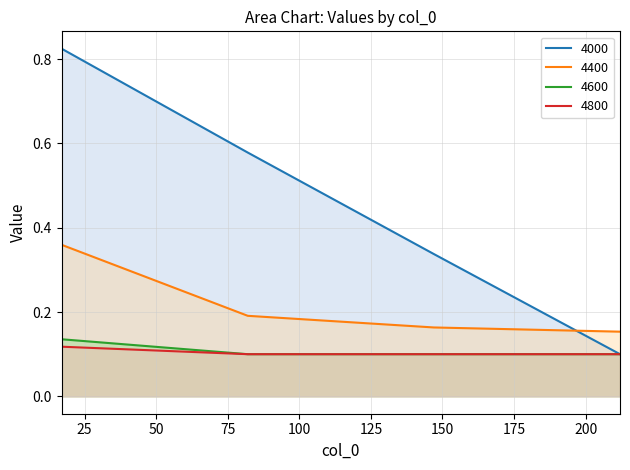

What are all the series names shown in the legend?

4000, 4400, 4600, 4800